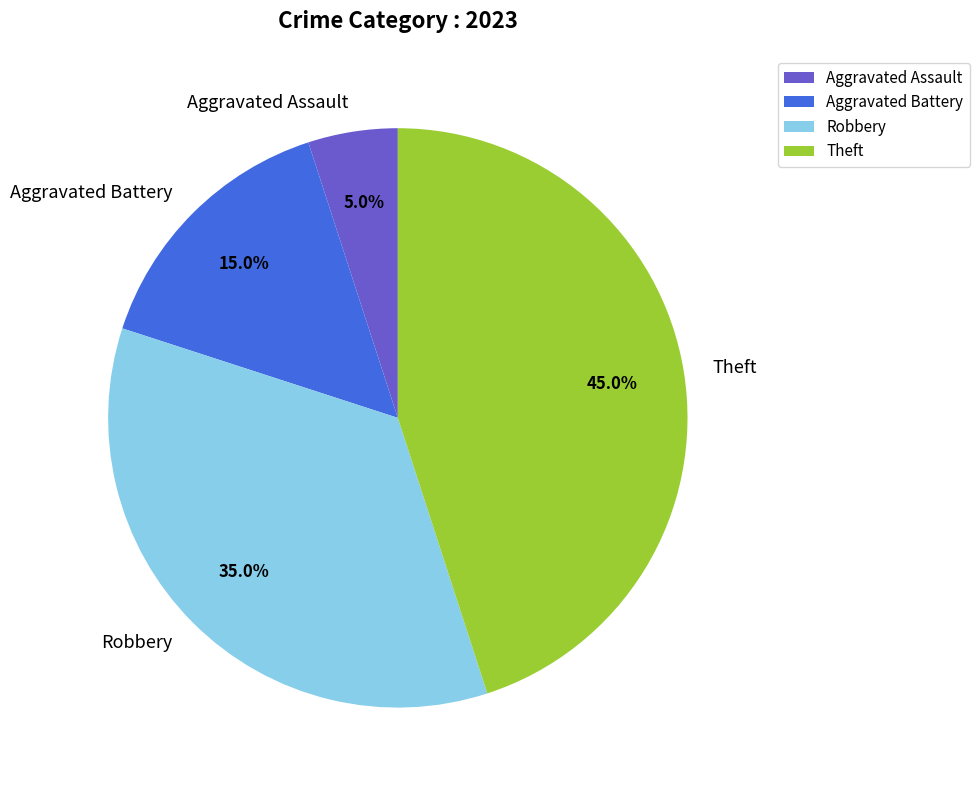

What is the total percentage of Robbery and Aggravated Assault?

40.0%